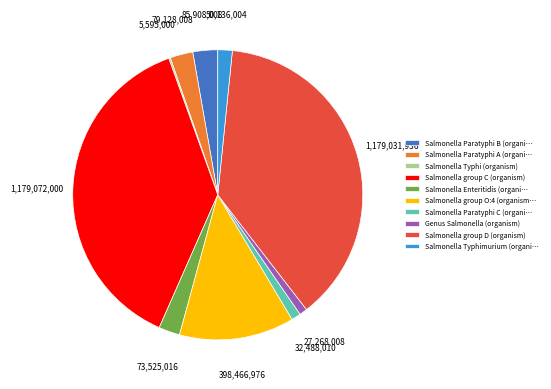

Combined, do Salmonella group O:4 (organism… and Salmonella Paratyphi A (organi… account for over 50%?

No